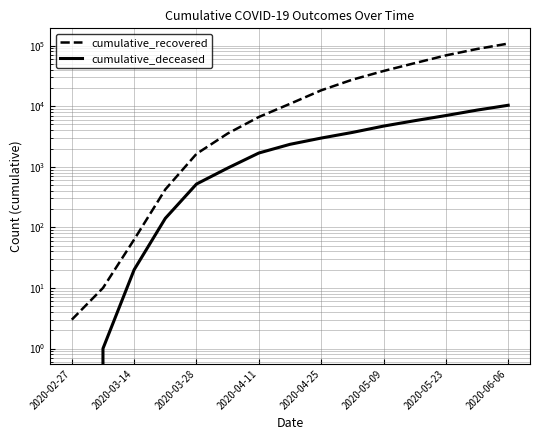

True or false: cumulative_deceased and cumulative_recovered cross at least once.

False